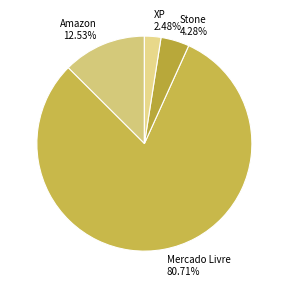

Rank the categories by value from lowest to highest.

XP, Stone, Amazon, Mercado Livre